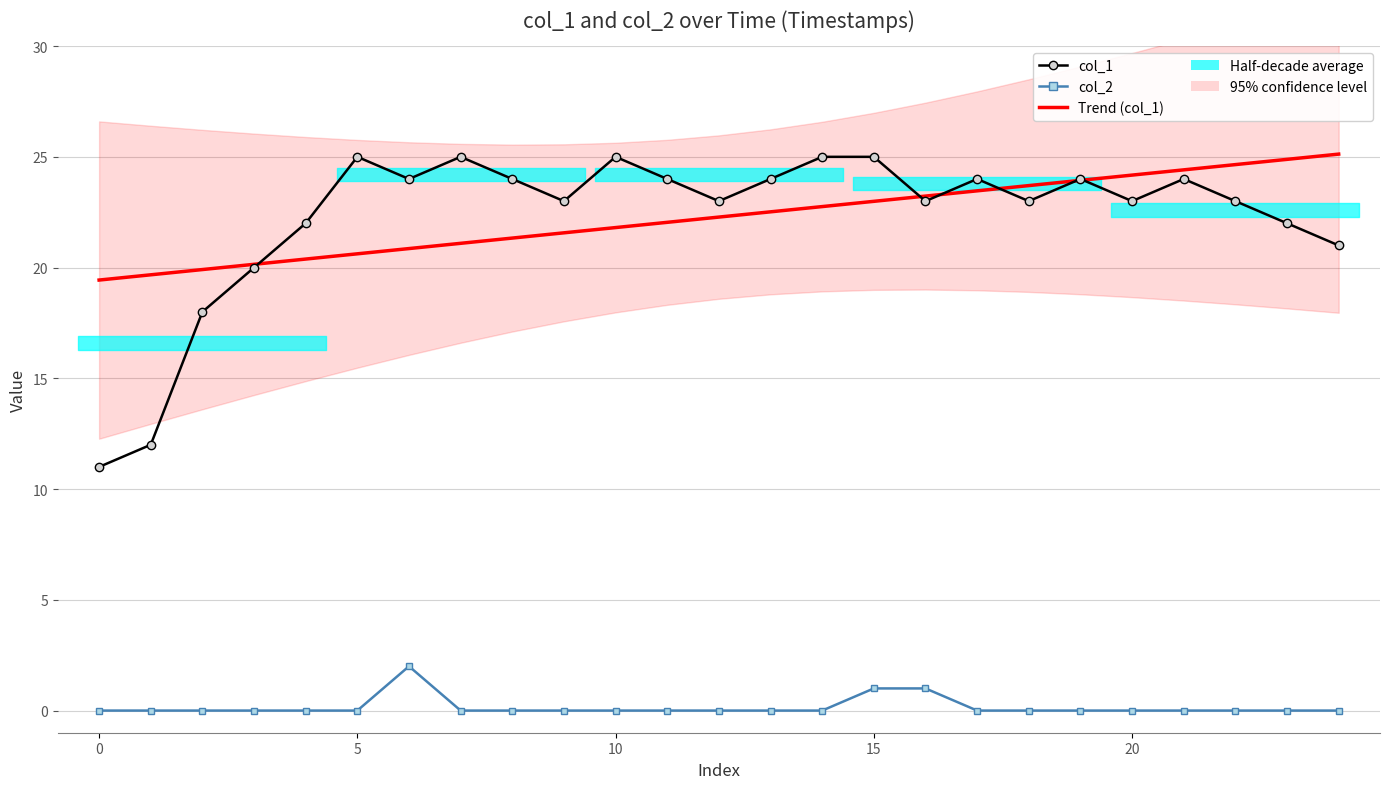

What is the greatest value displayed?

25.1